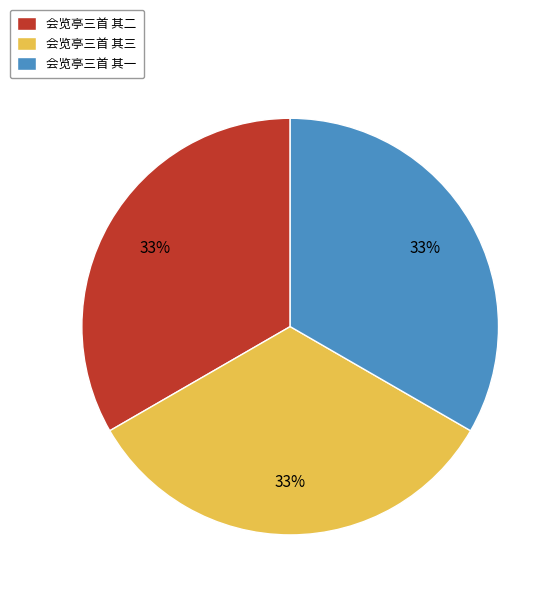

What percentage is the 会览亭三首 其二 slice, to the nearest percent?

33%